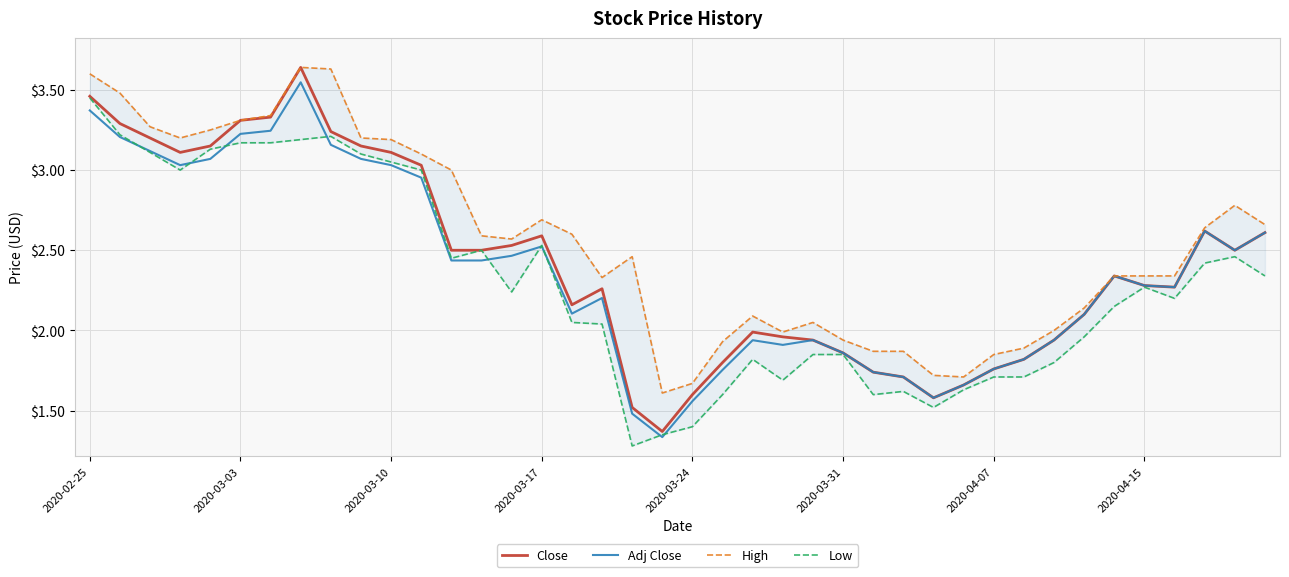

What position from the right is 8?

32